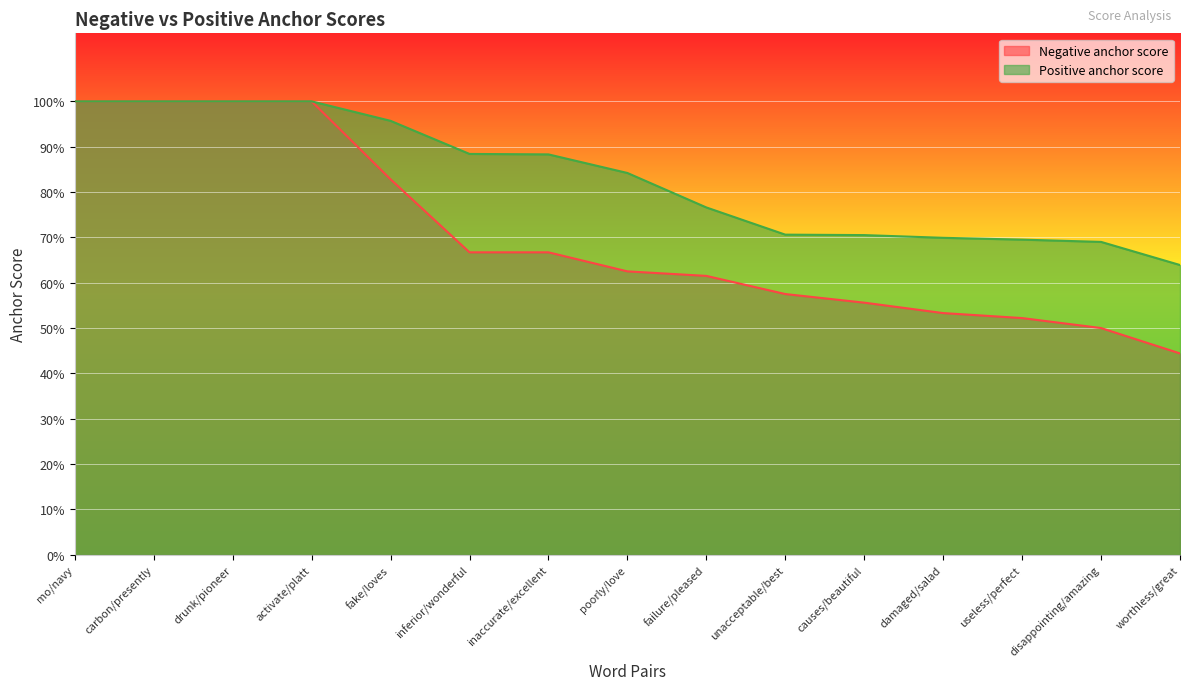

Is it true that Negative anchor score equals 1.0 at carbon/presently?

True